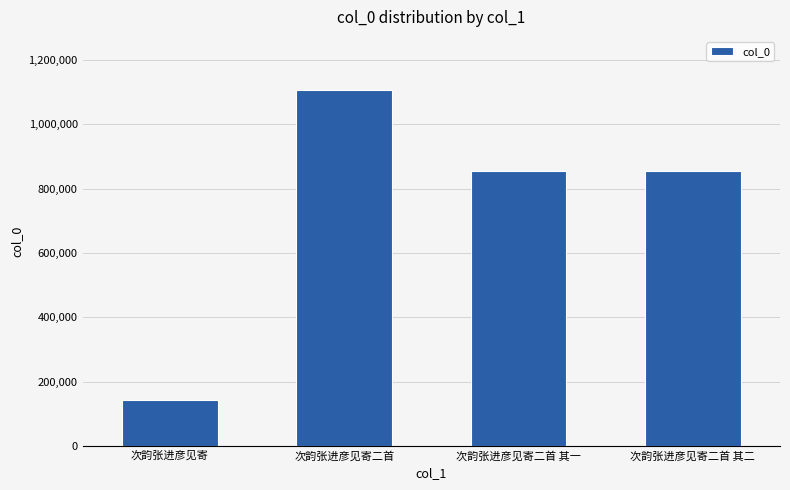

At which label does the data first exceed 855948?

次韵张进彦见寄二首